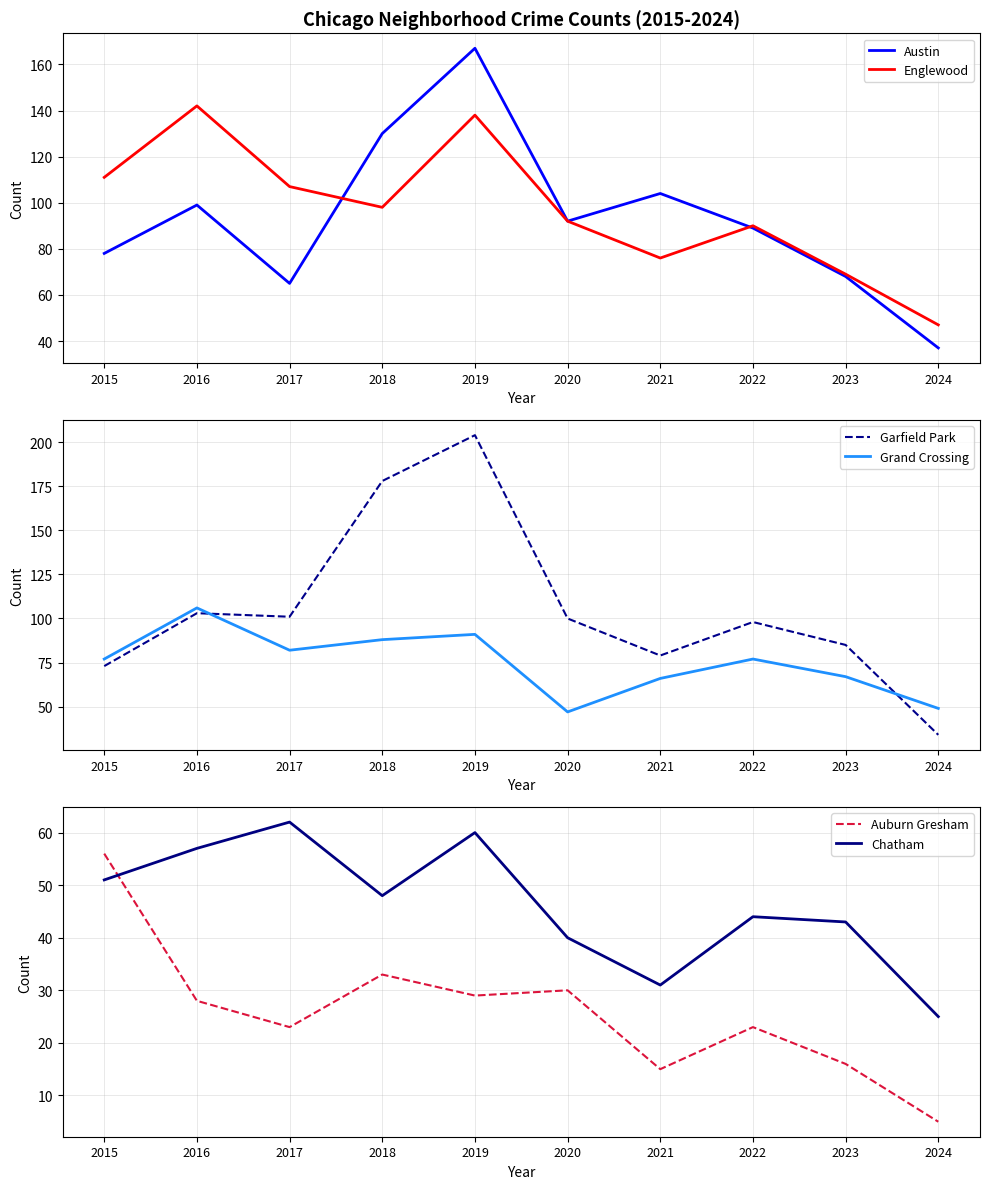

What is the maximum value for Austin?

167